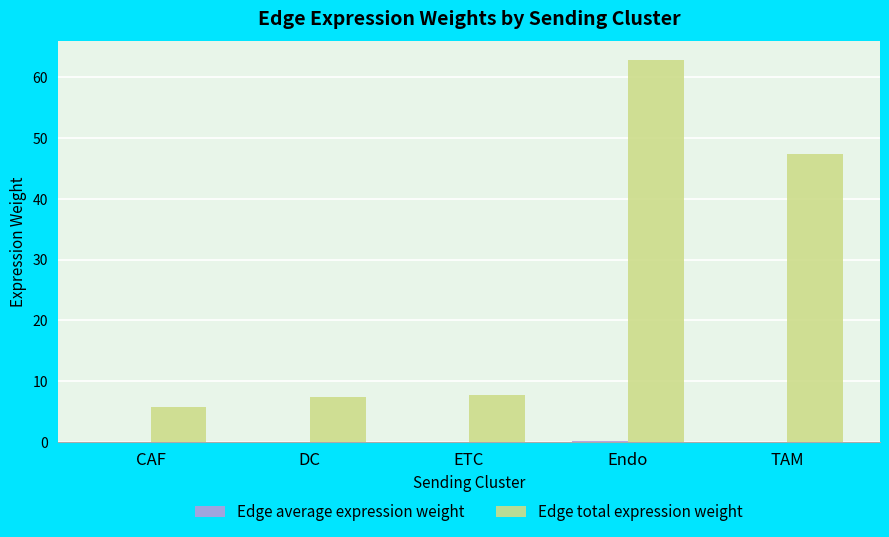

Is it true that Edge total expression weight equals 94.2 at Endo?

False